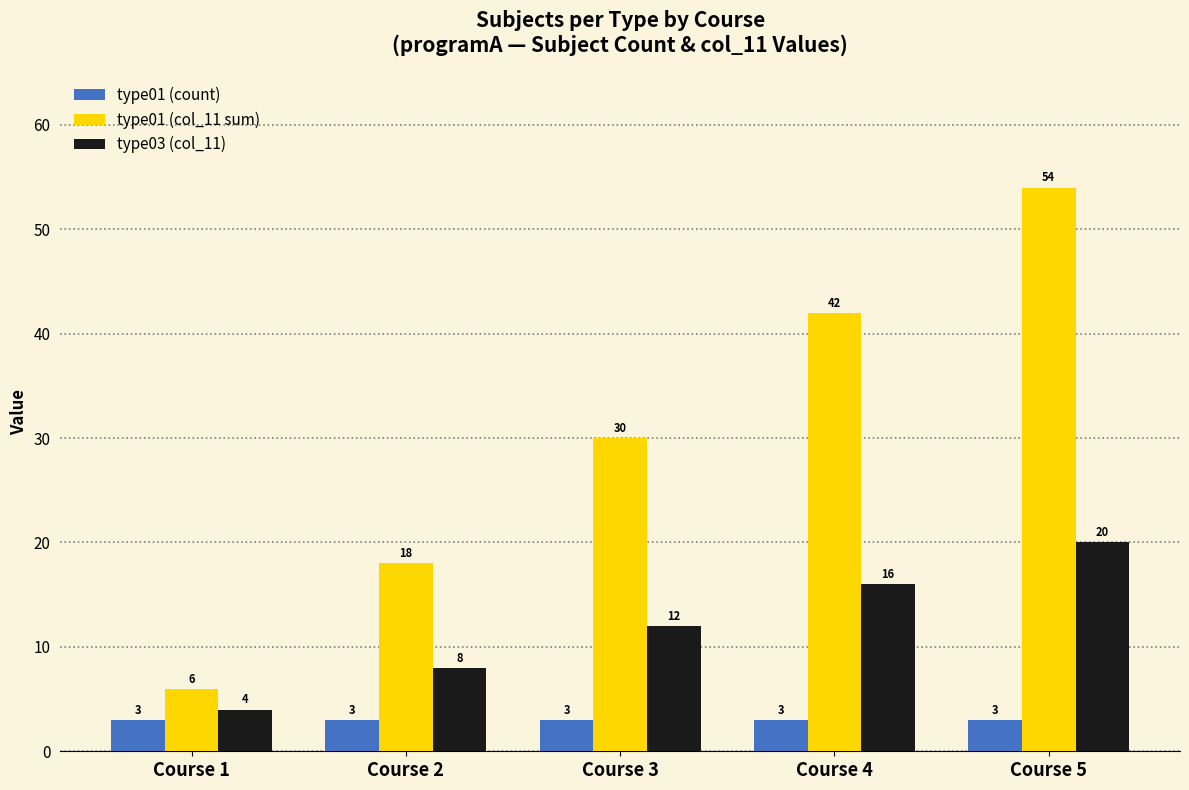

What is the minimum value for type03 (col_11)?

4